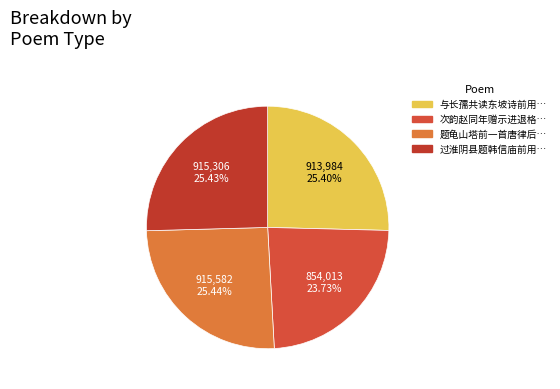

How many segments does this pie chart have?

4